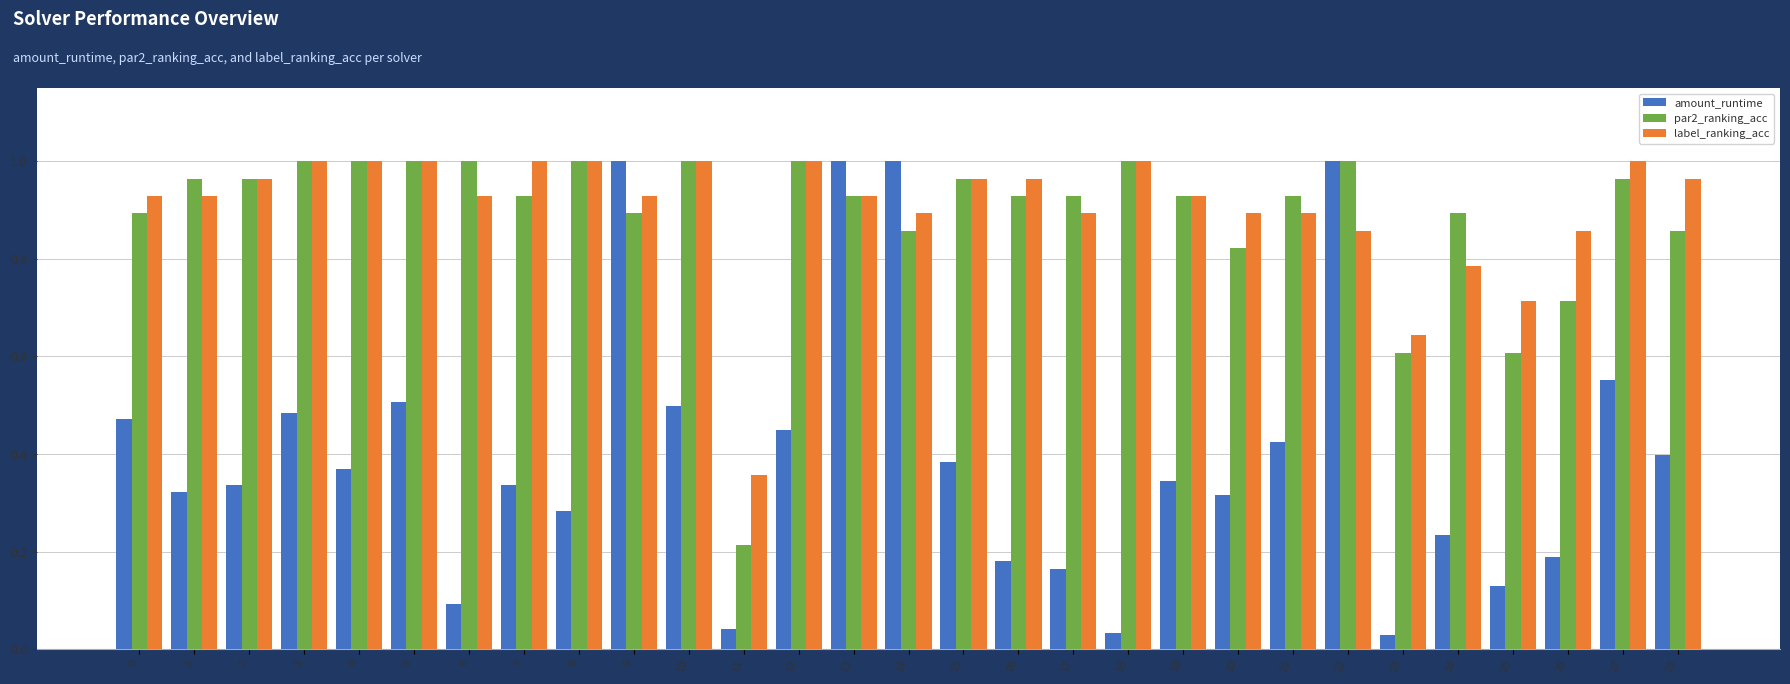

What is the total value across all series at 6?

2.0